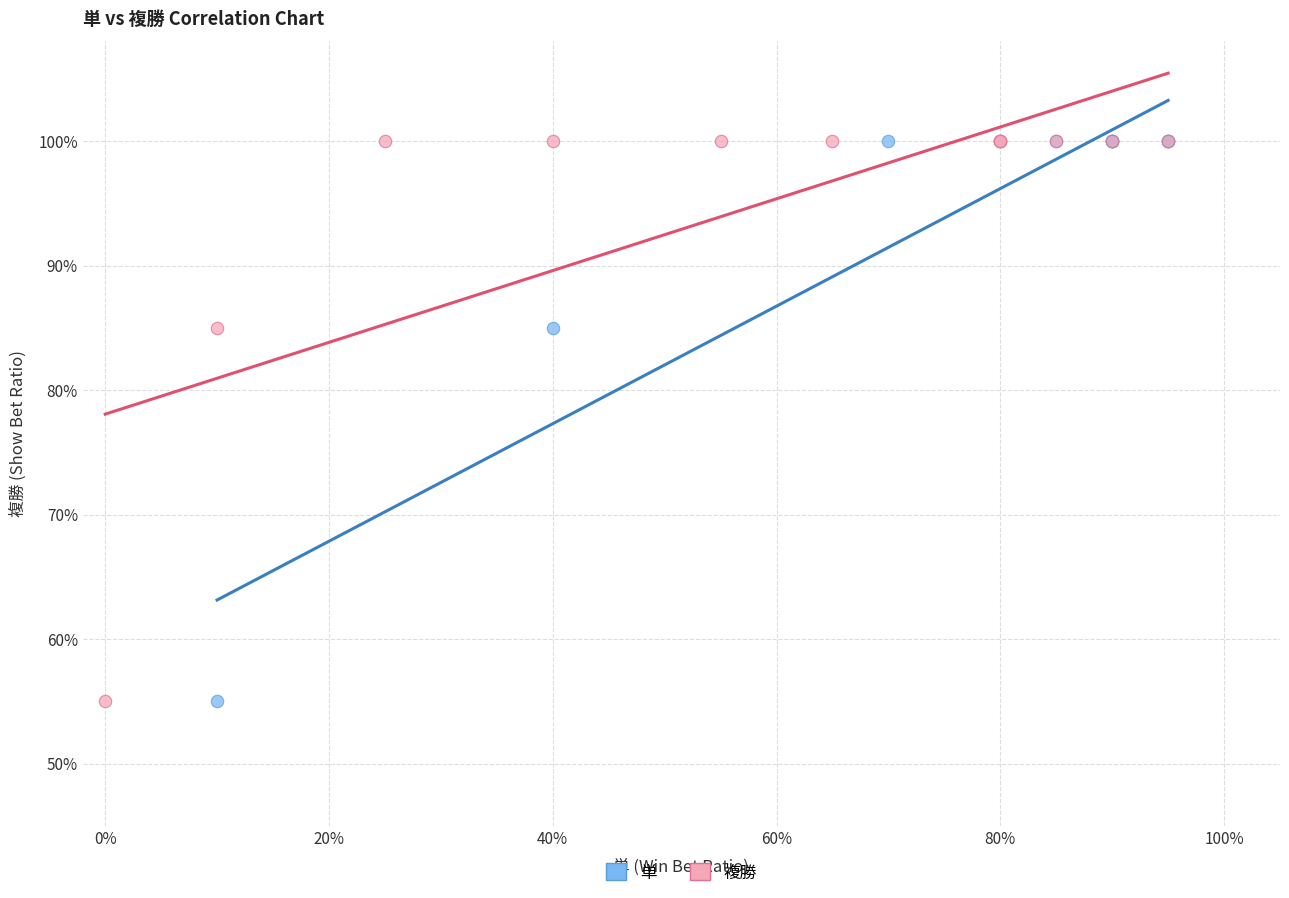

What are all the series names shown in the legend?

単, 複勝